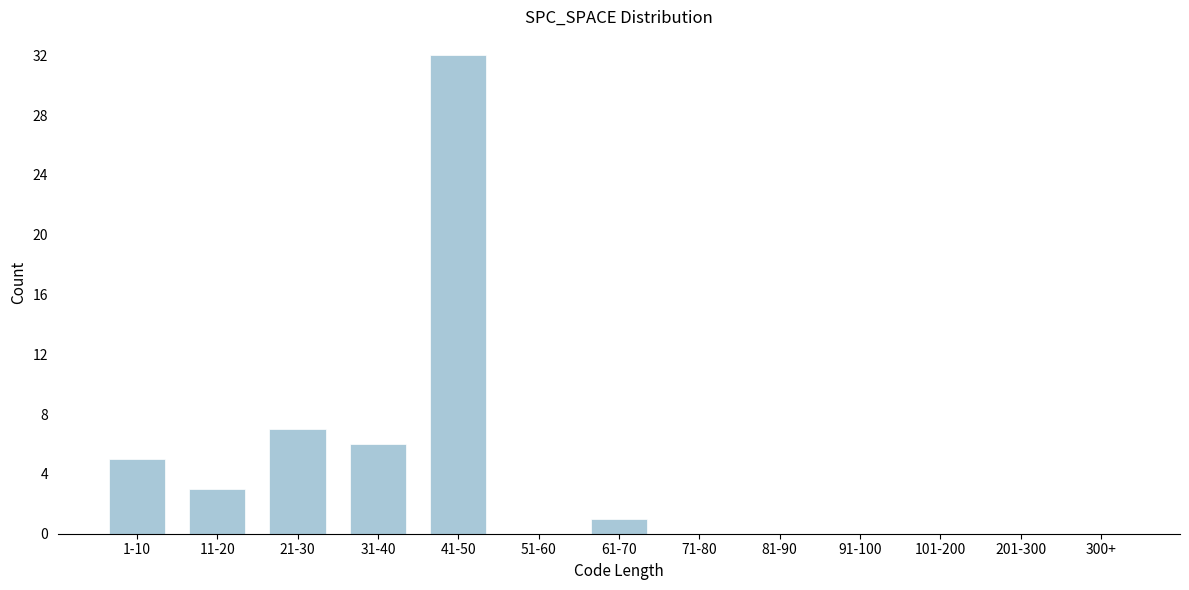

Reading left to right, list all the values displayed in this chart.

1-10=5	11-20=3	21-30=7	31-40=6	41-50=32	51-60=0	61-70=1	71-80=0	81-90=0	91-100=0	101-200=0	201-300=0	300+=0